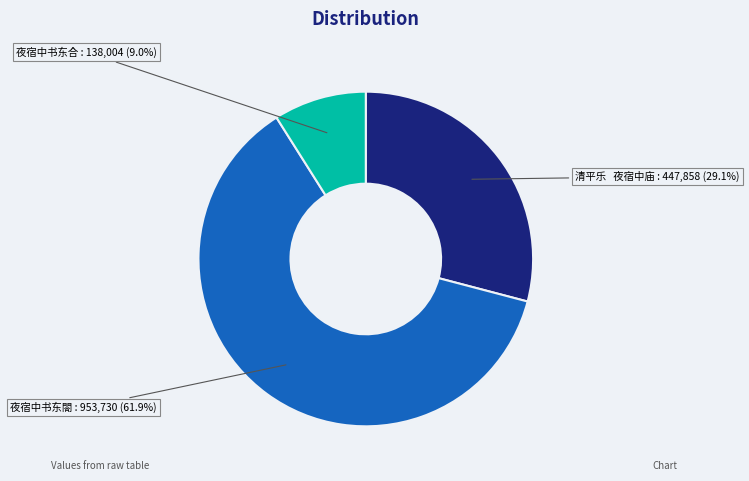

Does 夜宿中书东閤 account for over 50% of the chart?

Yes